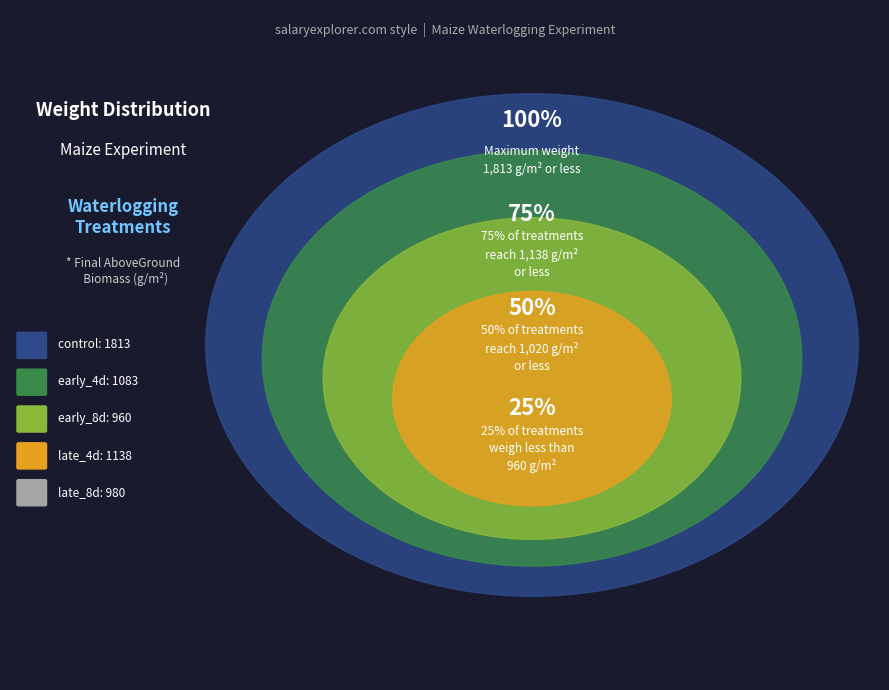

Is it true that late_4d is 19% of the pie?

True